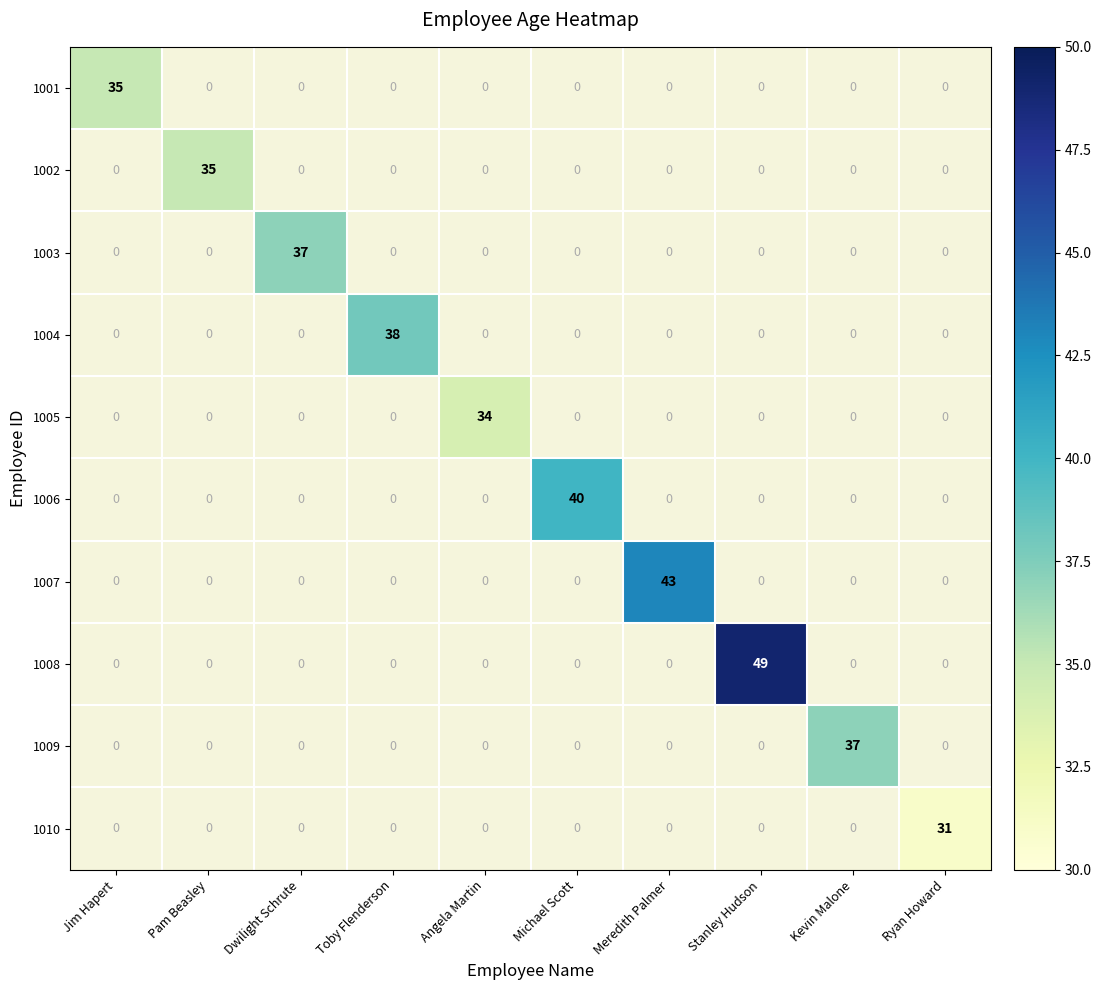

At which category does the chart reach its minimum across all series?

Ryan Howard